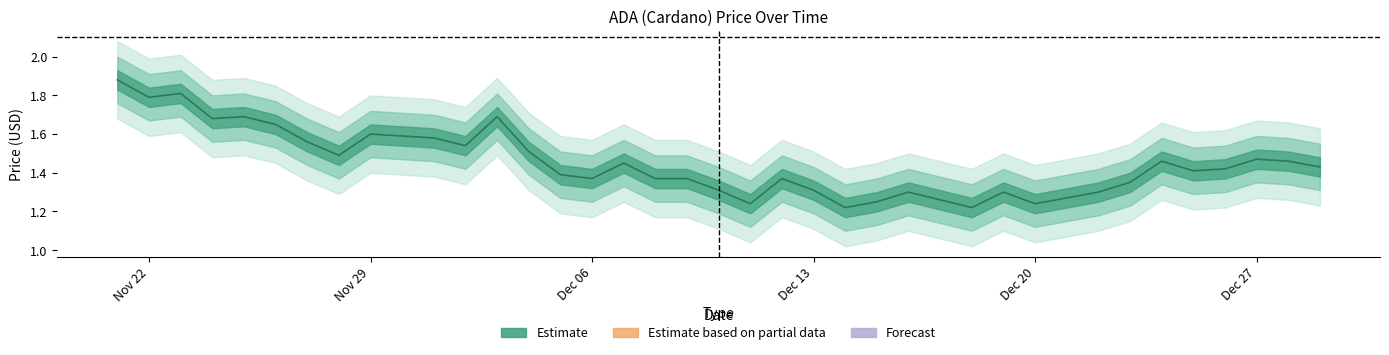

Between 12/08/2021 and 12/20/2021, which is larger?

12/08/2021